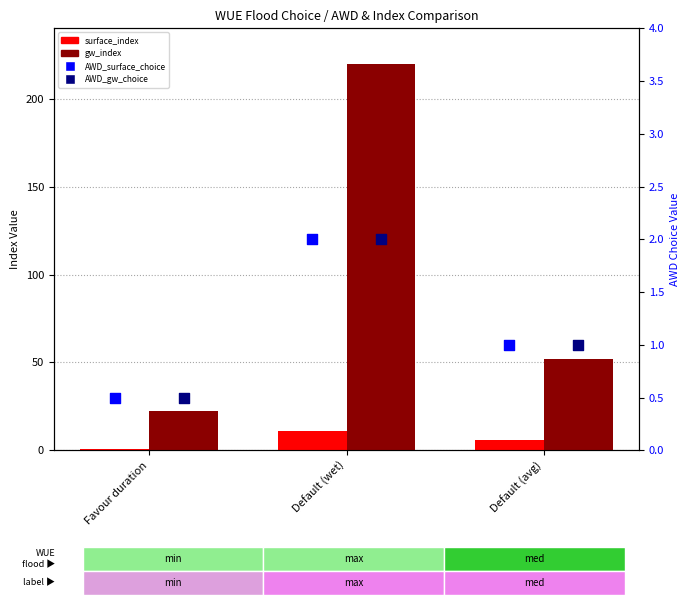

Which series has the largest Y range (max minus min)?

gw_index